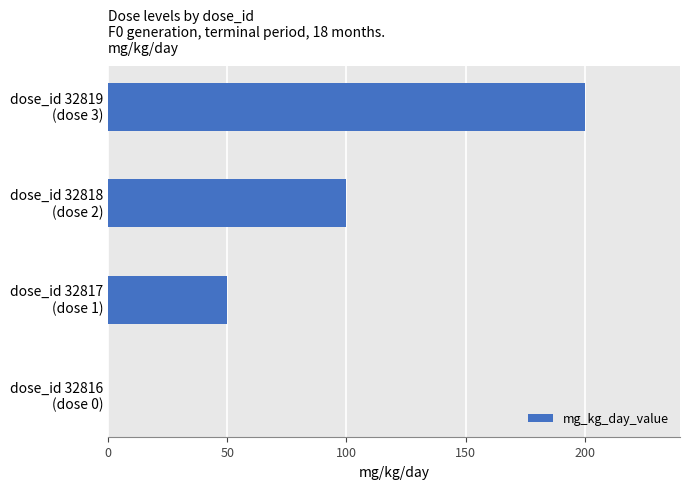

What is the sum of all values?

350